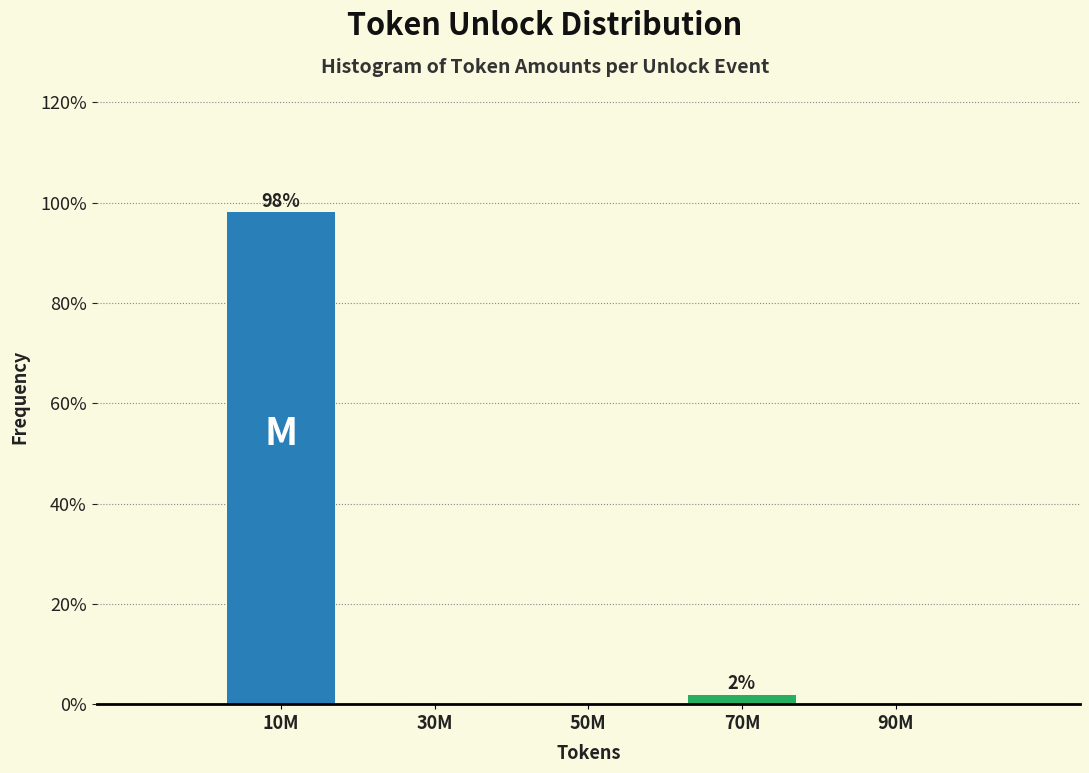

Reading right to left, list all the values displayed in this chart.

90M=0.0	70M=1.9	50M=0.0	30M=0.0	10M=98.1